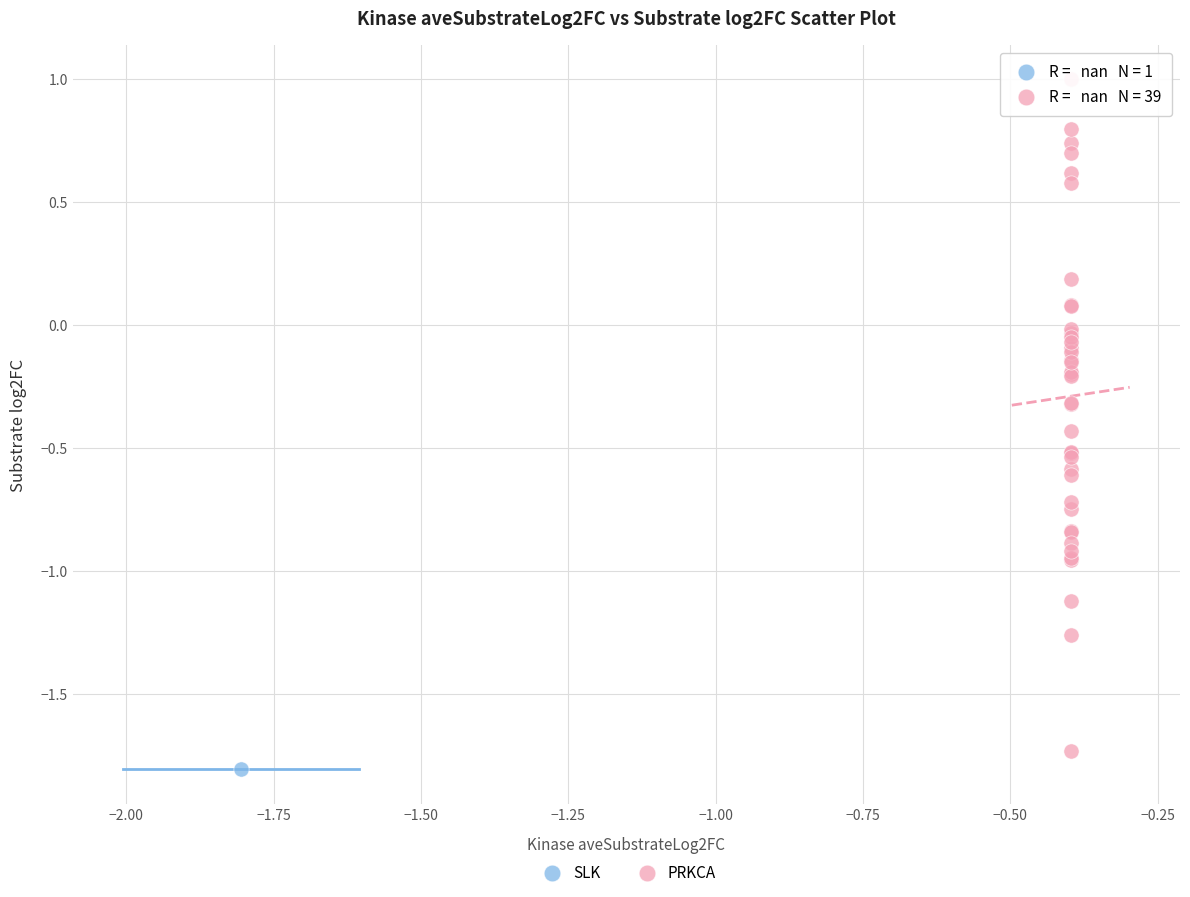

What are all the series names shown in the legend?

SLK, PRKCA